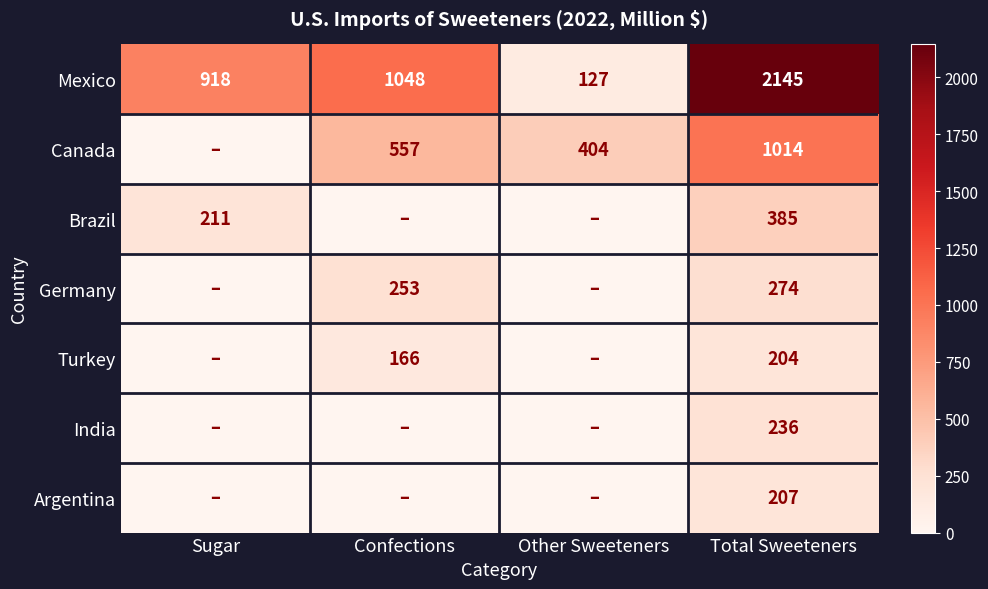

Which category has the lowest value across all series?

Sugar